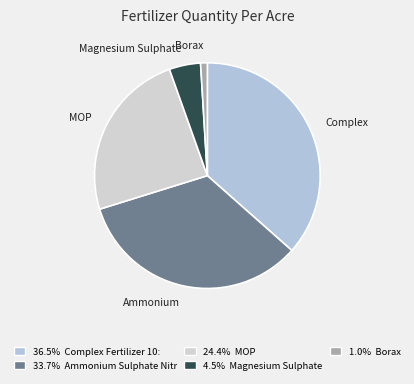

What is the largest slice in the pie chart?

Complex Fertilizer 10:26:26